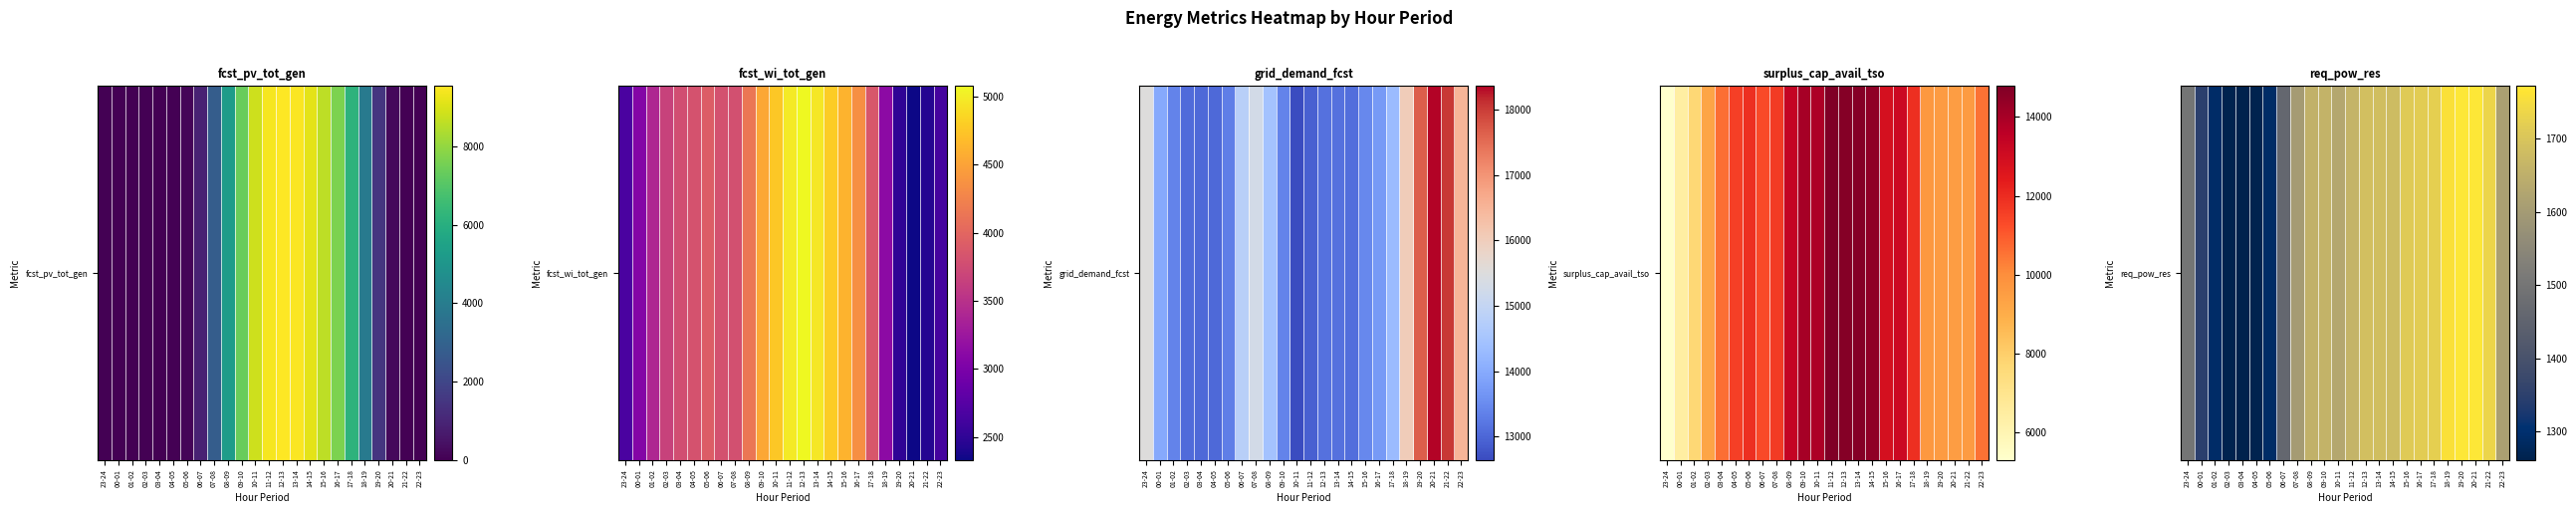

What is the difference between the values at 20-21 and 12-13?

84